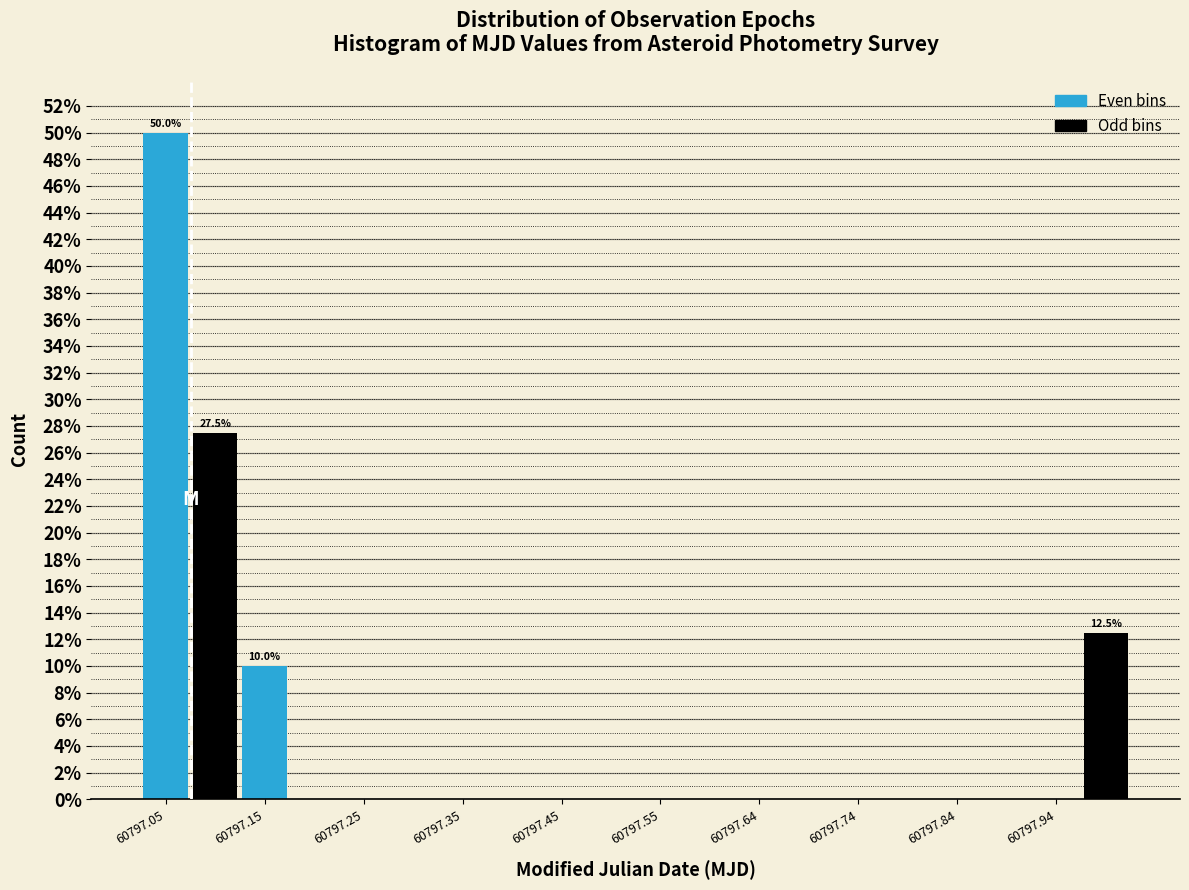

Over which range of the x-axis is the bar tallest?

60797.02 to 60797.07